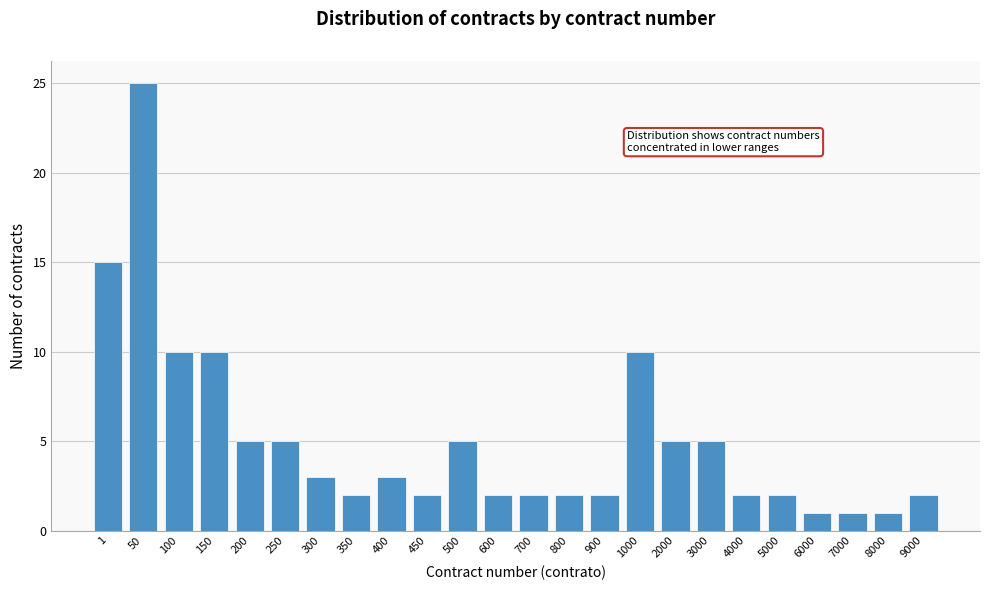

Reading left to right, what are all the values shown in this chart?

15	25	10	10	5	5	3	2	3	2	5	2	2	2	2	10	5	5	2	2	1	1	1	2